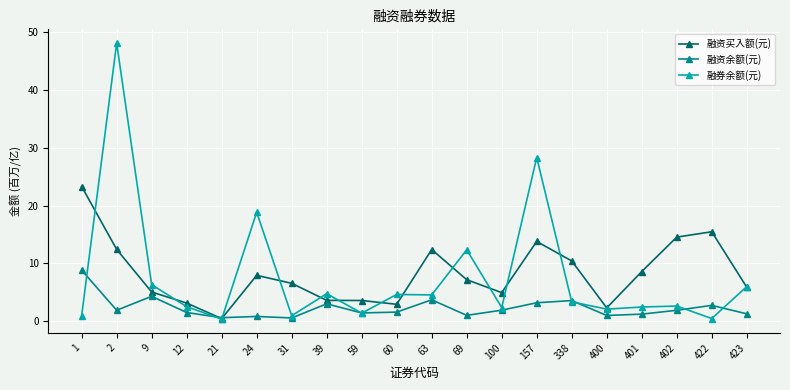

What is the difference between the 融资买入额(元) values at 39 and 1?

19.7